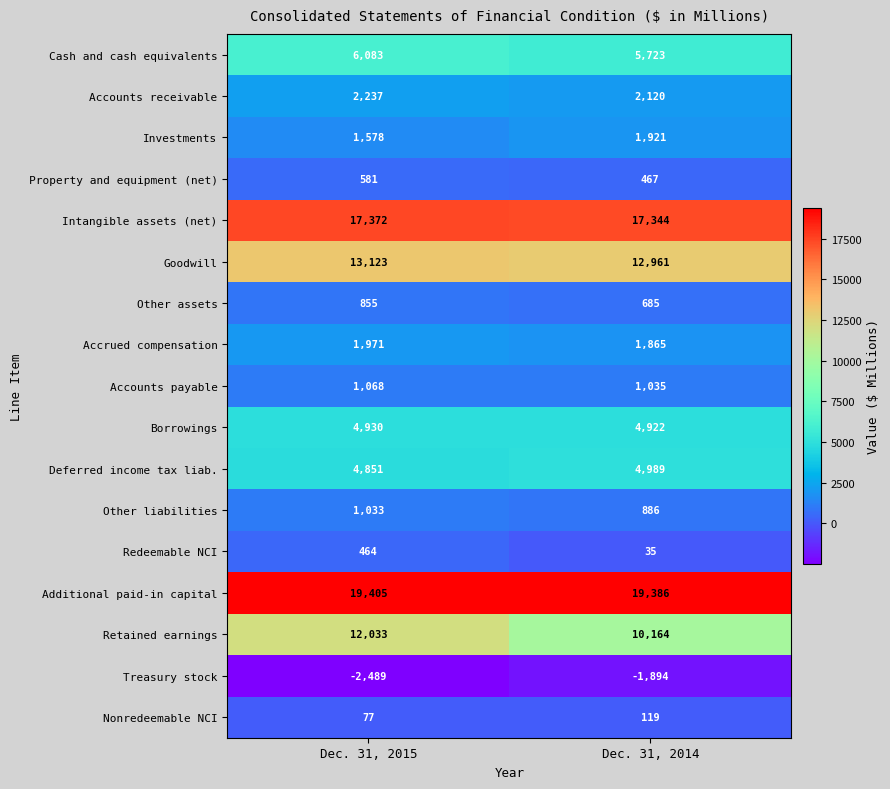

What is the difference between the Other liabilities values at Dec. 31, 2014 and Dec. 31, 2015?

147